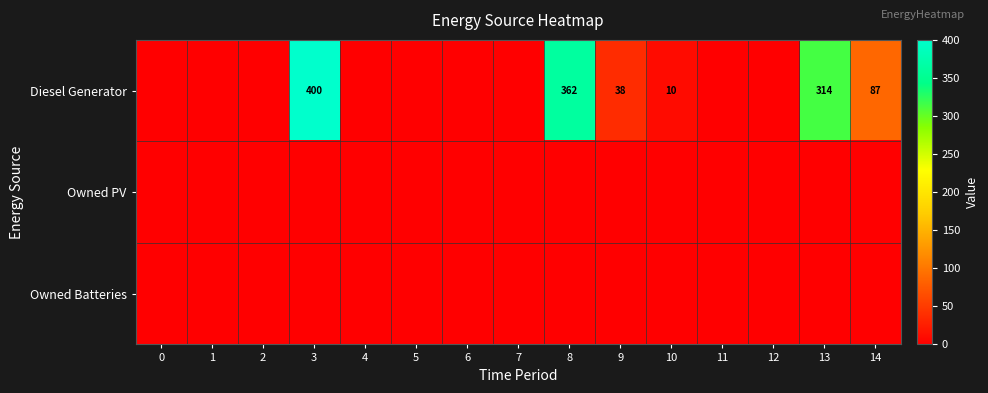

Is the value of Owned Batteries at 1 greater than the value of Diesel Generator at 14?

No